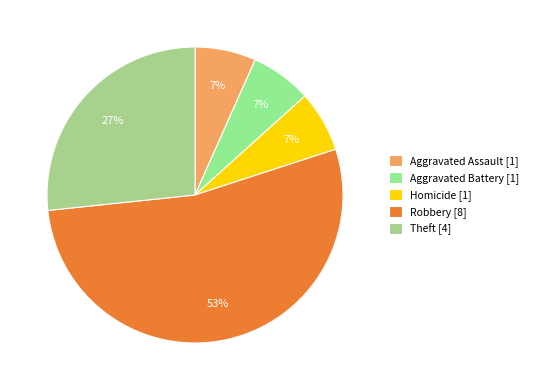

To the nearest percent, what is the average slice percentage?

20%